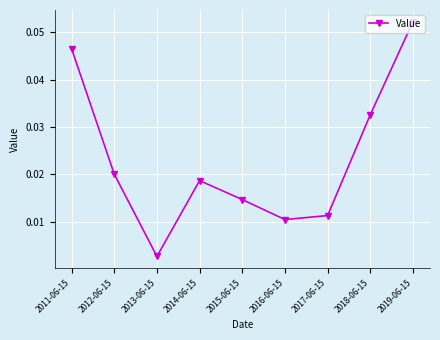

What is the label of the 6th point from the left?

2016-06-15